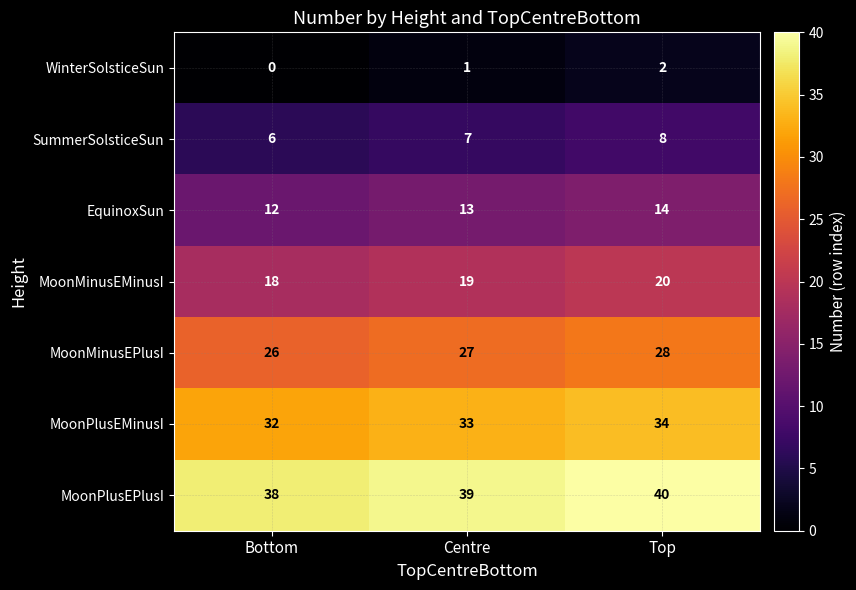

What is the sum of all MoonMinusEMinusI values?

57